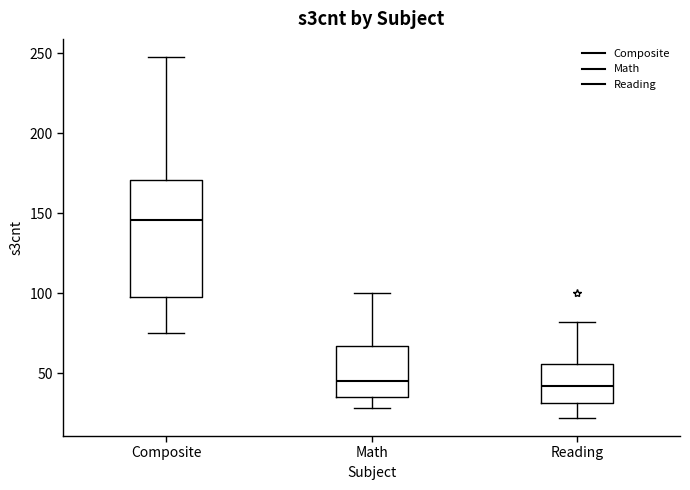

Where is the upper edge of the box for Reading on the y-axis? The values are not printed on the chart, so give them approximately, as read against the axis.

55